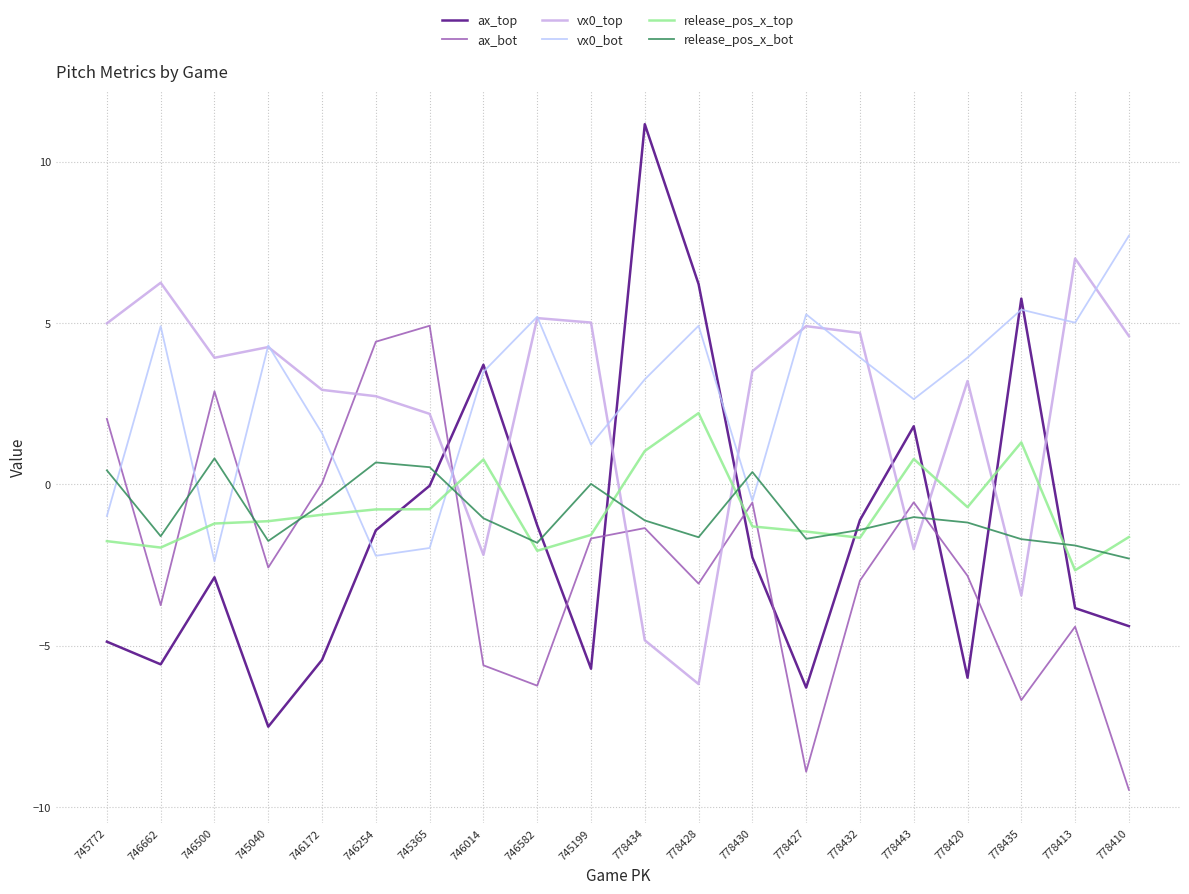

Where do ax_top and release_pos_x_top first cross each other?

746254 and 745365